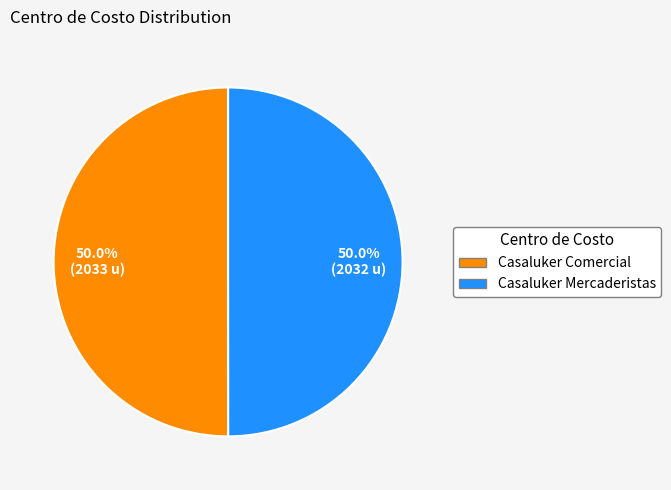

Is the sum of Casaluker Comercial and Casaluker Mercaderistas greater than half?

Yes